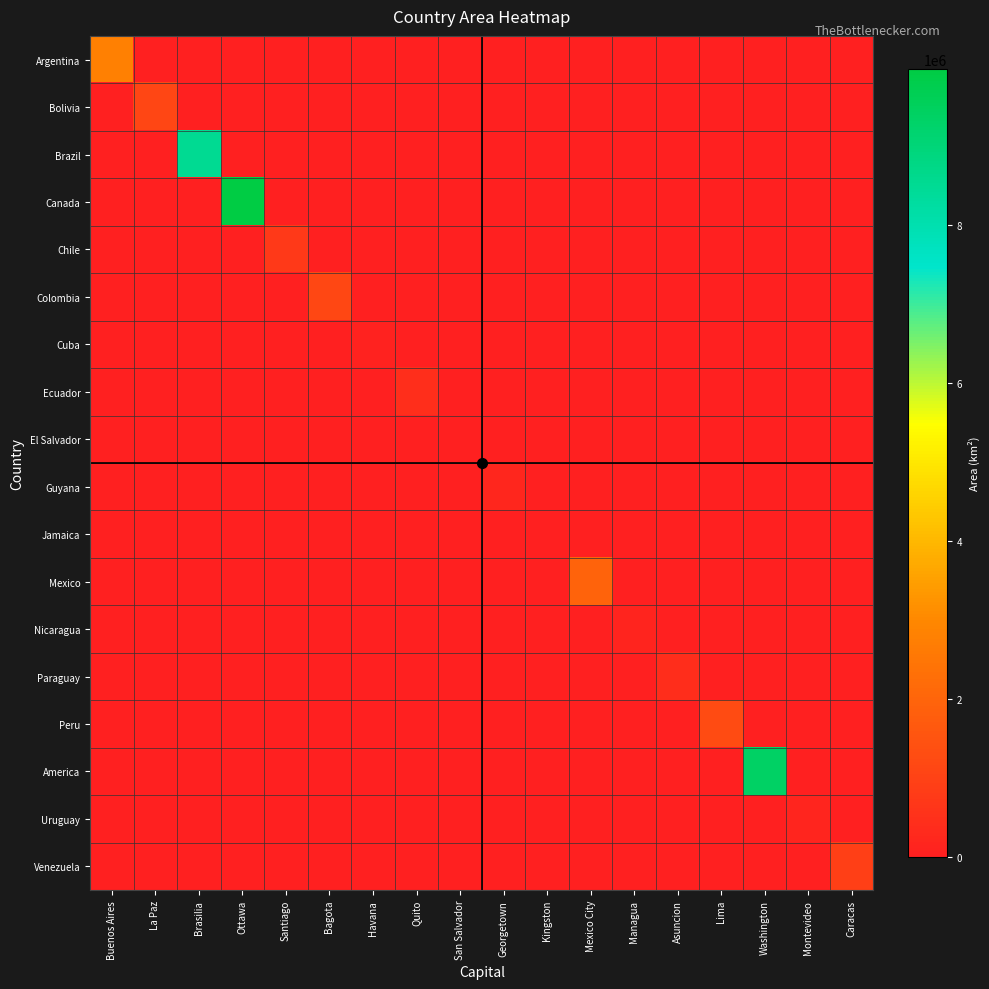

Count the number of categories in the chart.

18